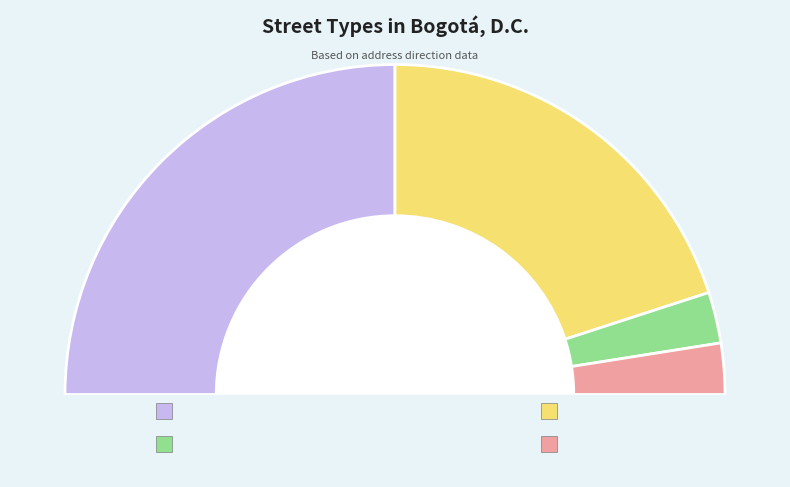

Combined, do TV and CL account for over 50%?

No